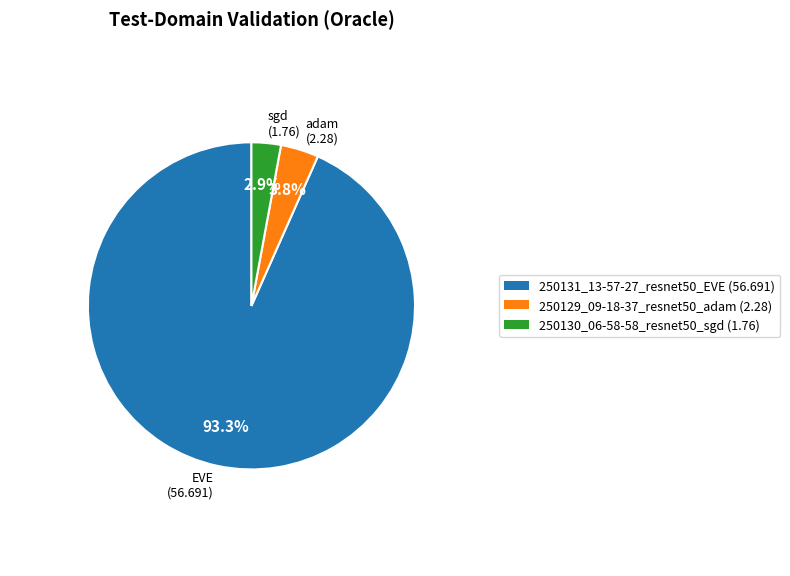

Rank the categories by value from highest to lowest.

EVE (56.691), adam (2.28), sgd (1.76)